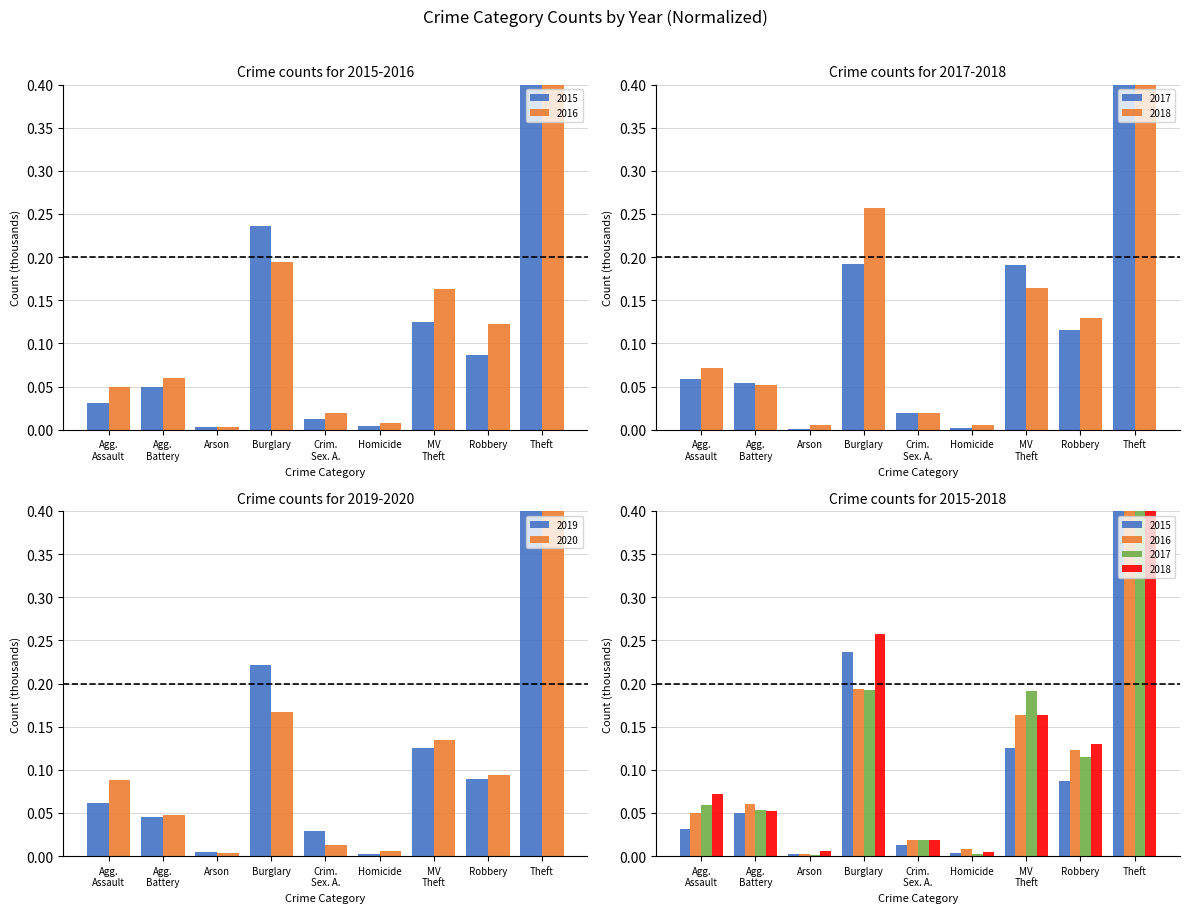

At which category is the sum across all series the highest?

Theft